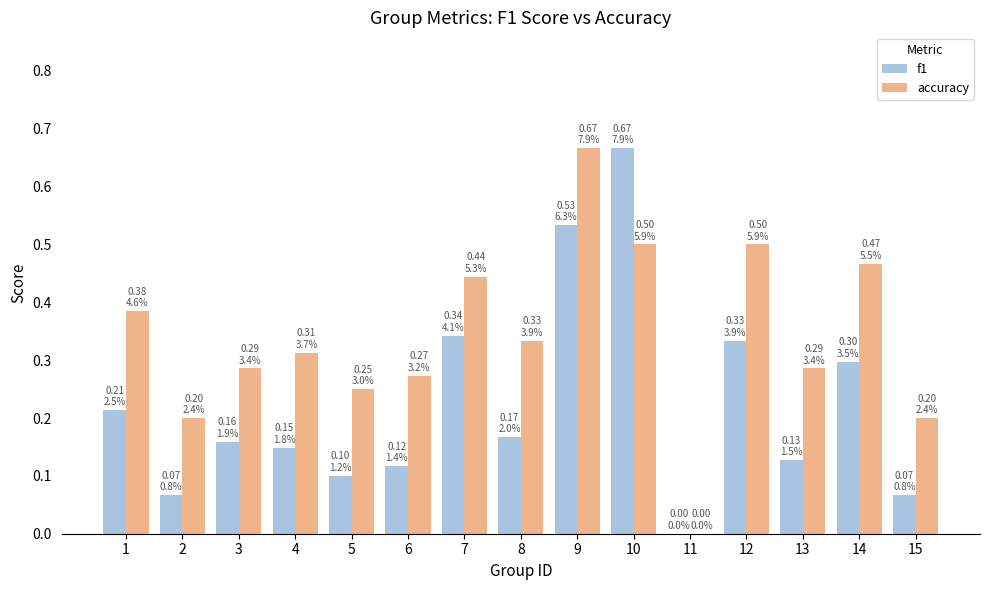

Is it true that f1 equals 0.2 at 3?

True